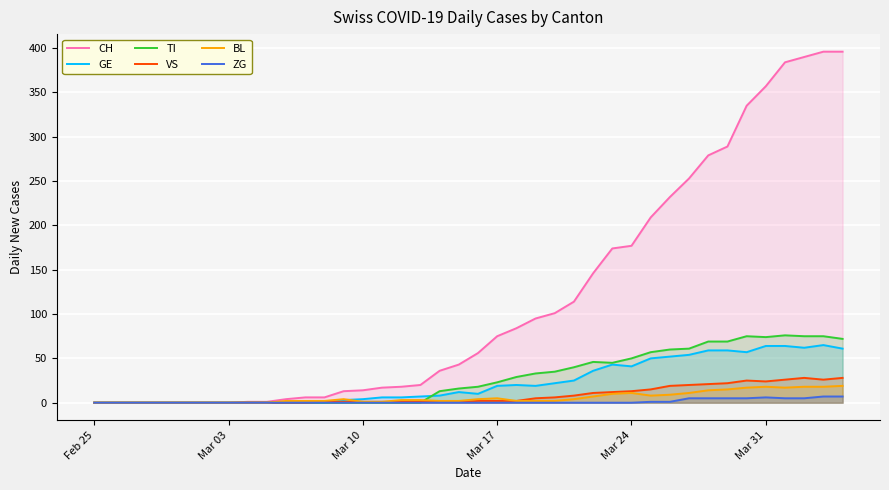

How many lines are shown in the chart?

6